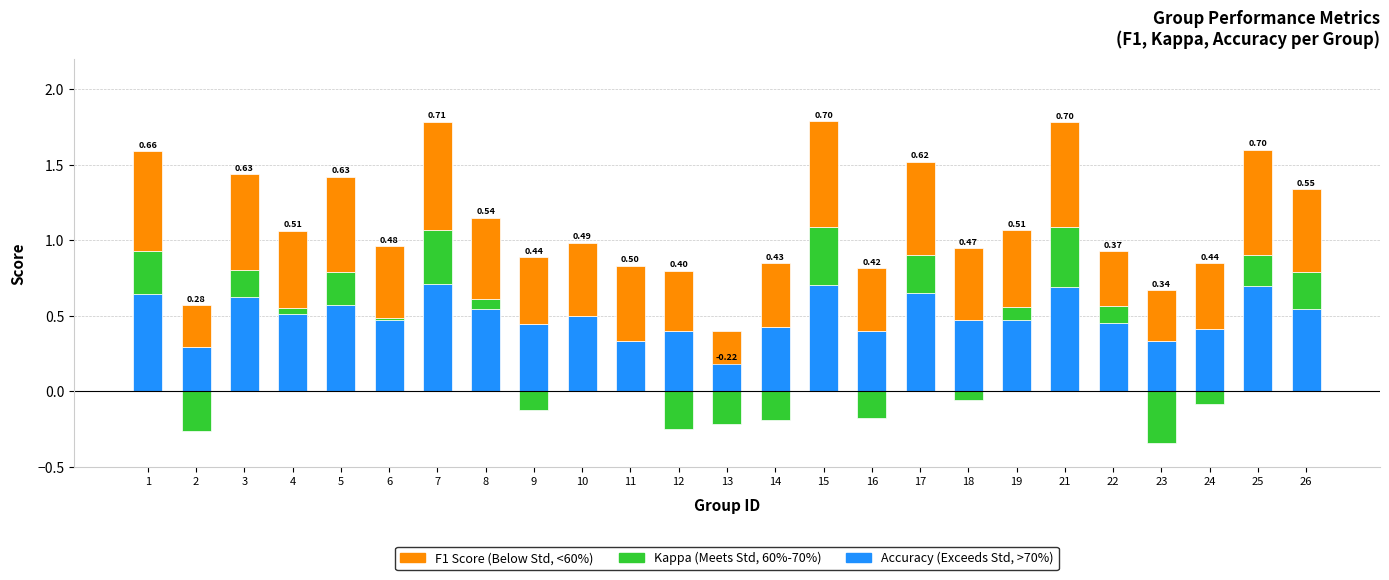

How many distinct data groups are displayed?

3